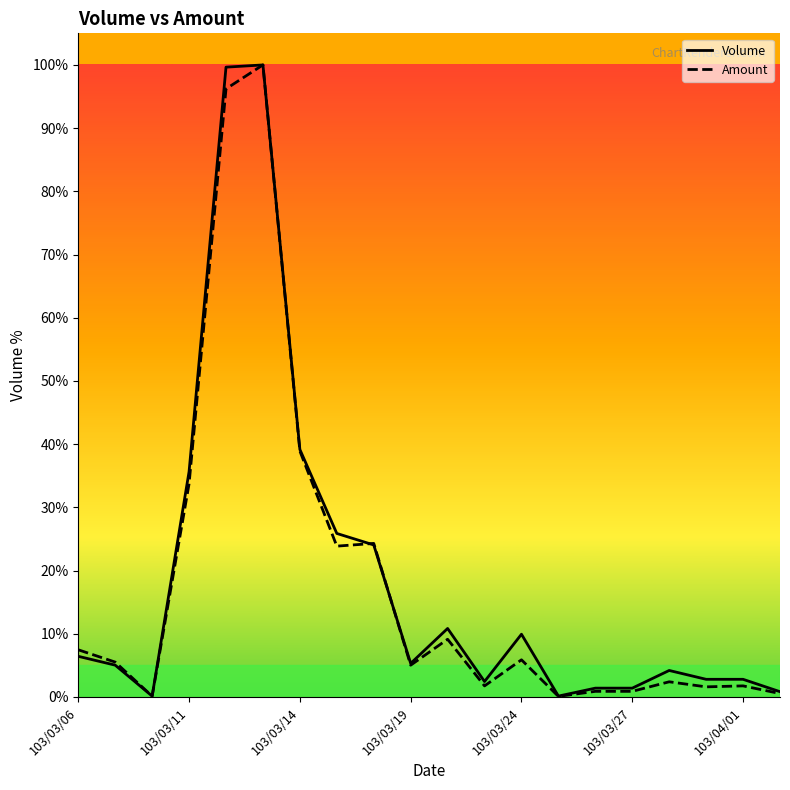

Is it true that Volume equals 1.4 at 103/03/27?

True